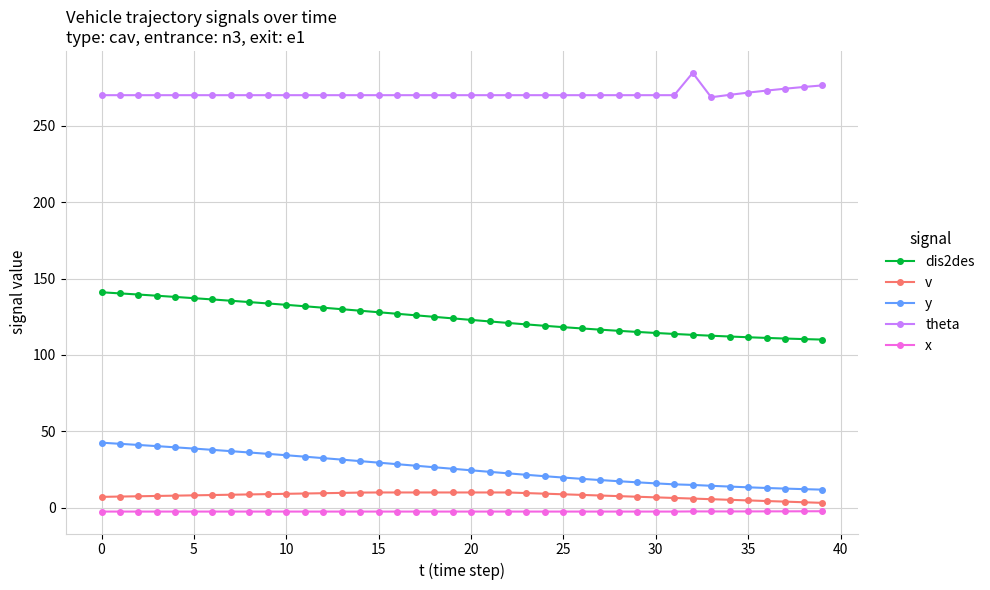

True or false: x and theta cross at least once.

False